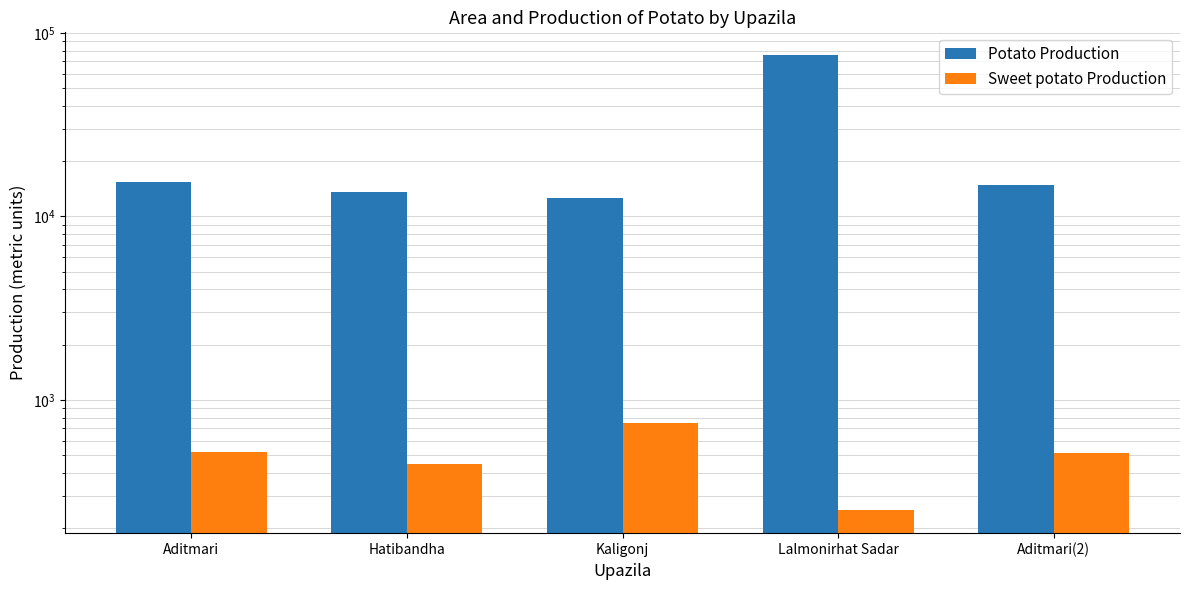

What is the label of the 3rd bar from the right?

Kaligonj